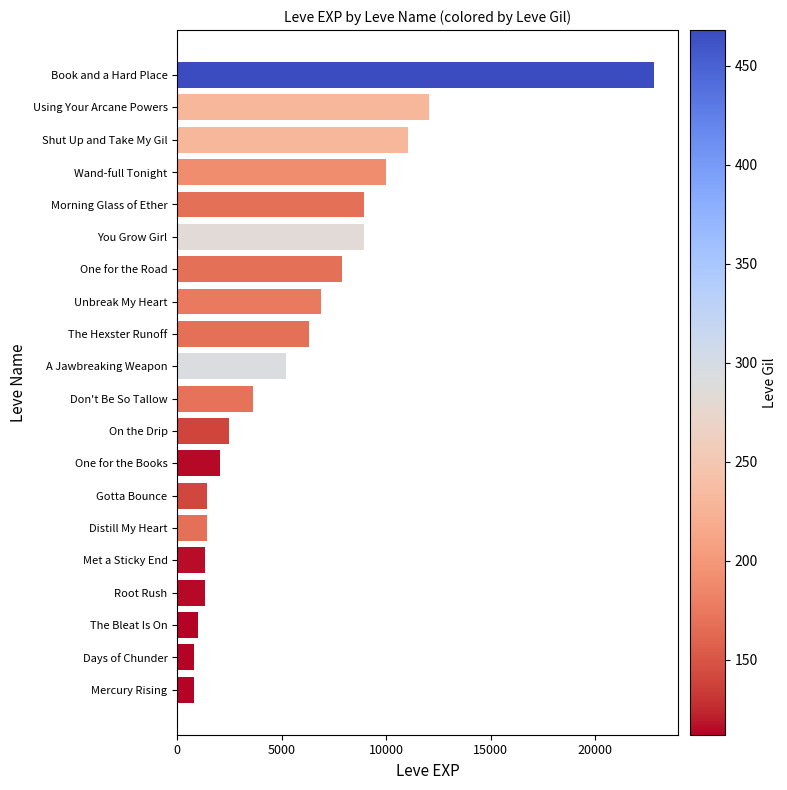

What is the average value?

5809